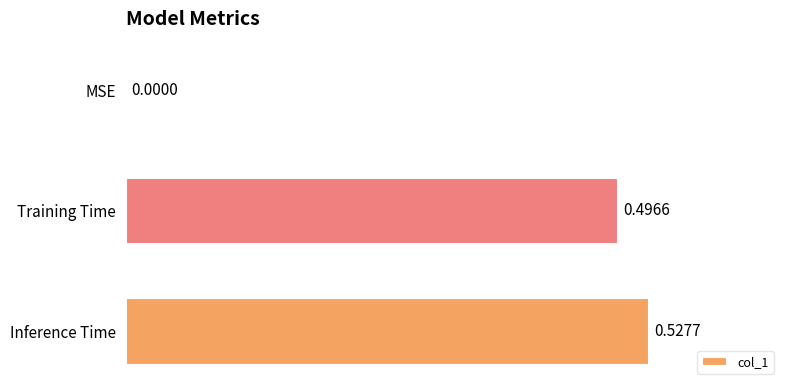

Where is the data nearest to the value 0?

MSE